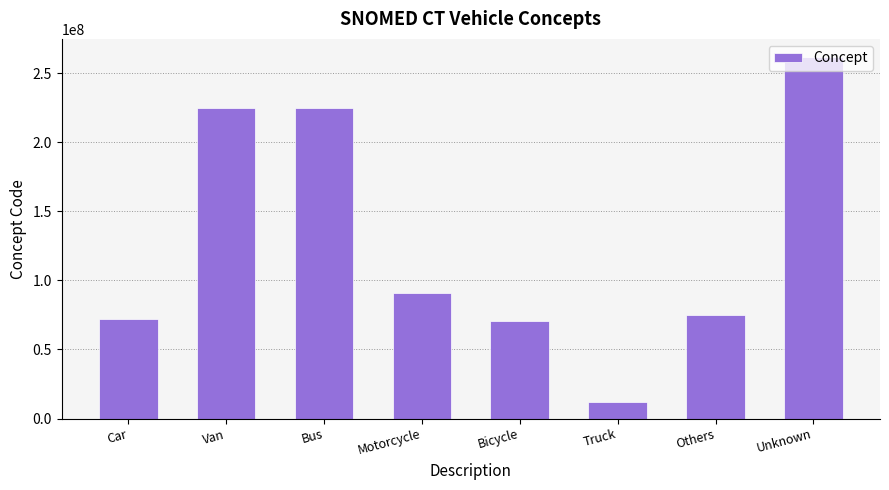

What is the approximate value at Van, to the nearest 10?

224832000